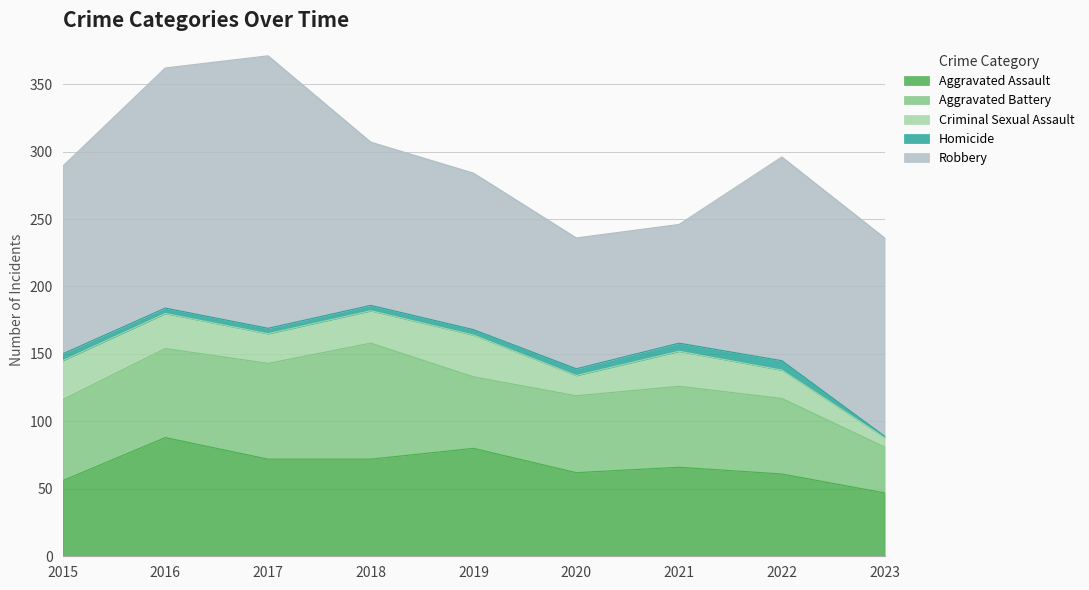

Does the chart have visible grid lines?

Yes